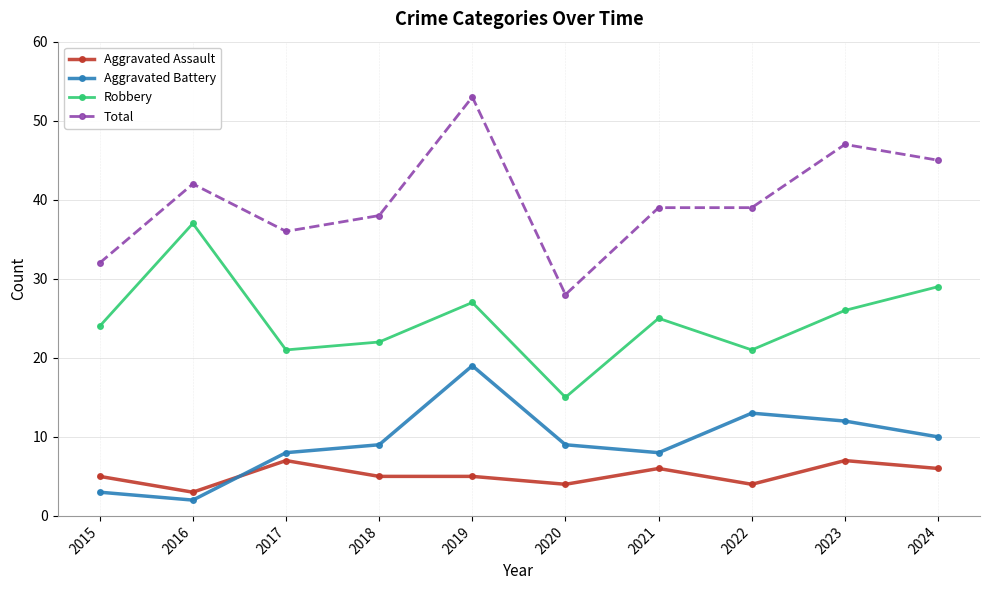

What is the difference between the highest and lowest values at 2018?

33